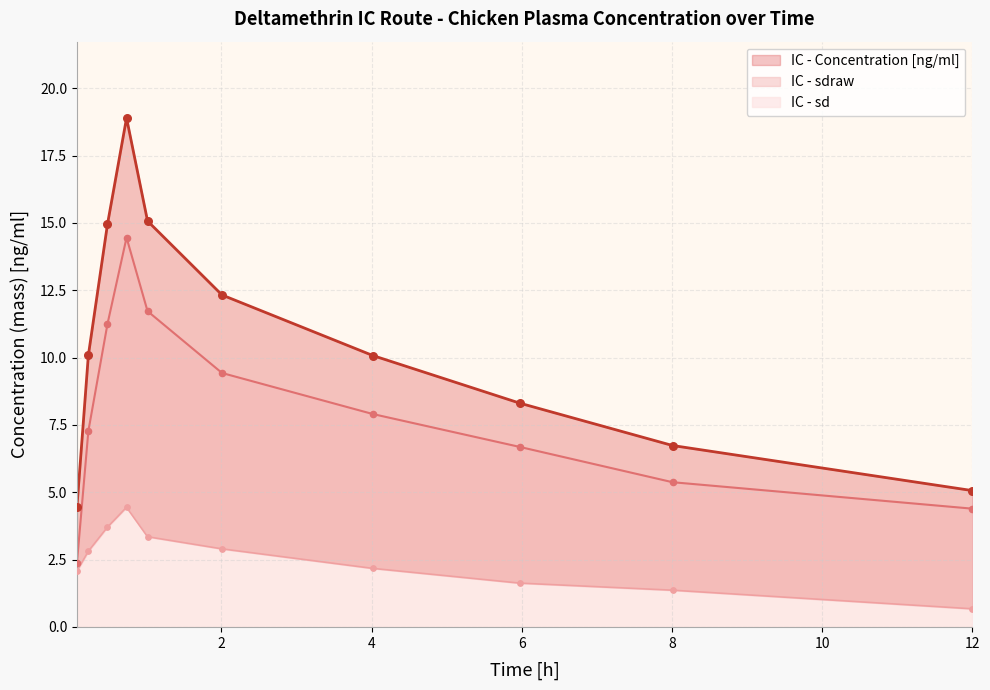

Which series reaches the maximum Y coordinate?

IC - Concentration [ng/ml]